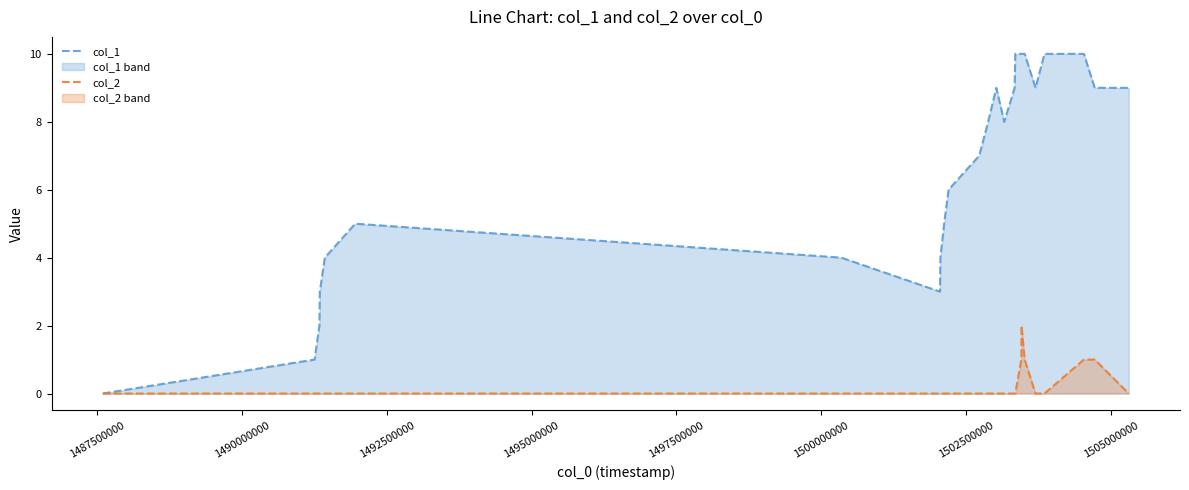

Which series has the largest total across all categories?

col_1